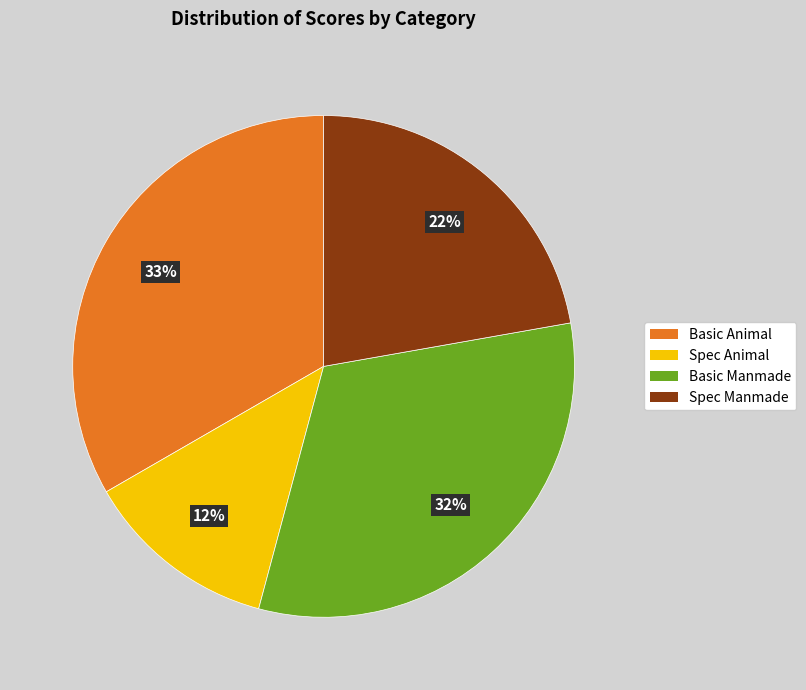

To the nearest percent, what portion does Basic Animal represent?

33%